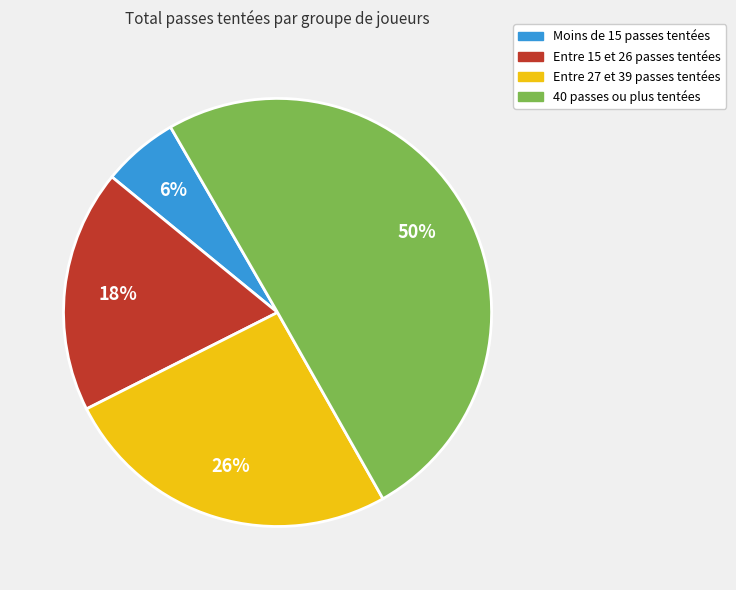

To the nearest percent, what is the difference between the largest and smallest slice percentages?

44%